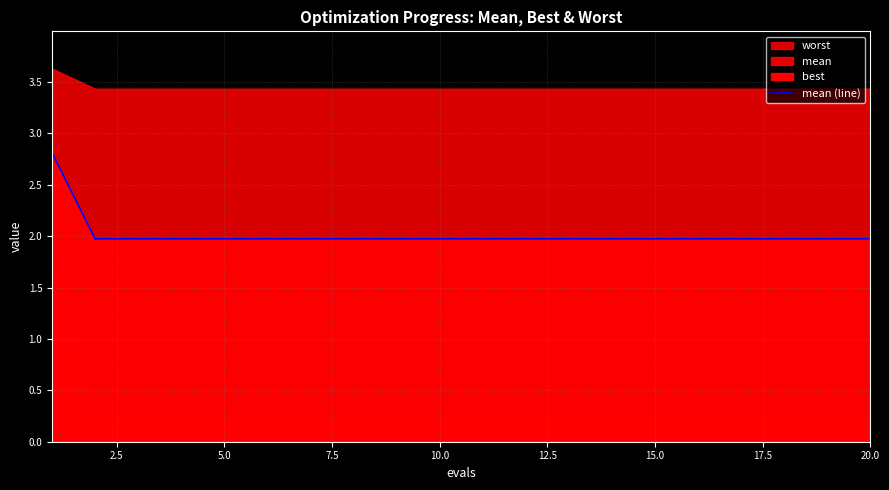

What is the smallest value displayed?

2.0